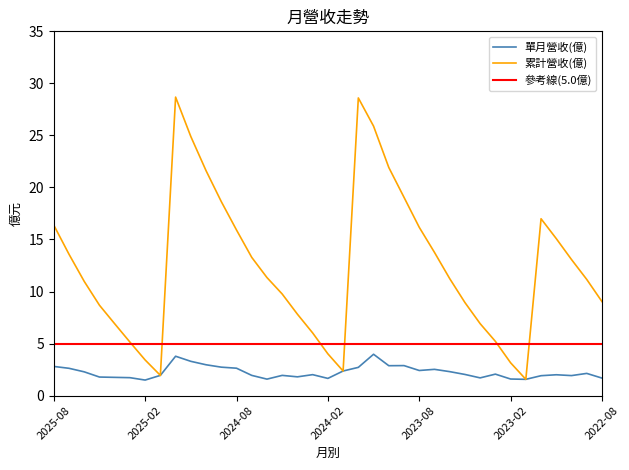

Rank the series by their average value, from highest to lowest.

累計營收(億), 單月營收(億)